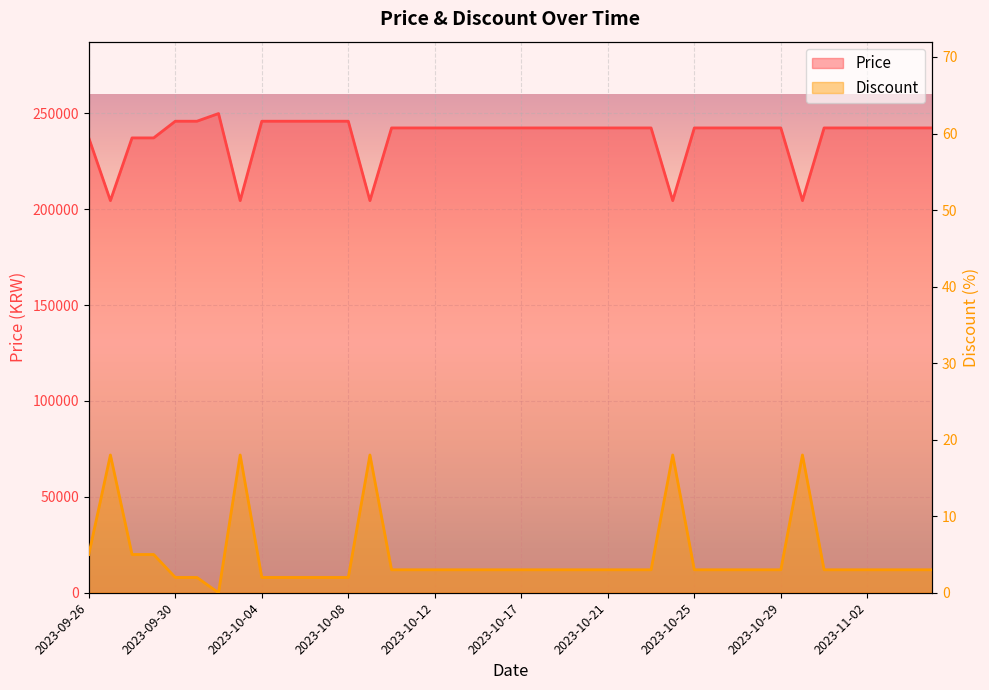

Which series has the largest total across all categories?

Price